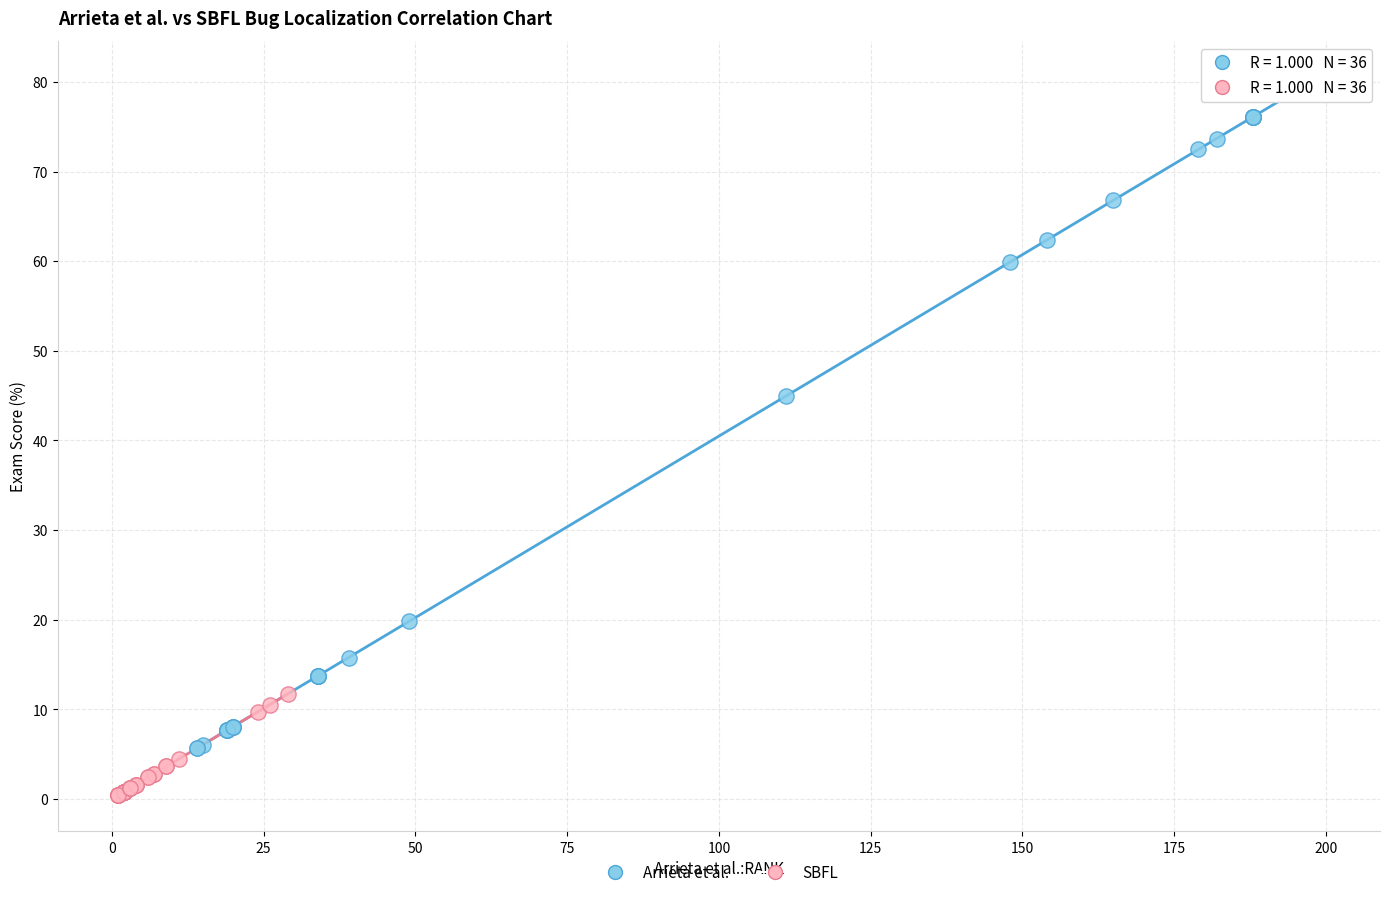

Which series reaches the maximum Y coordinate?

Arrieta et al.